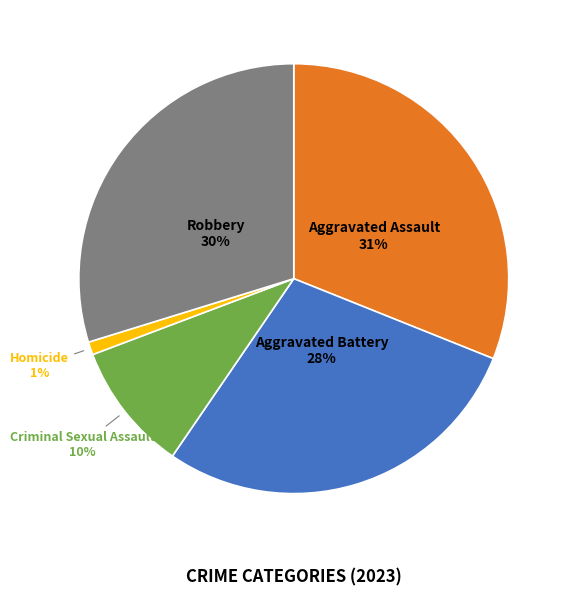

Is the sum of Homicide and Criminal Sexual Assault greater than half?

No